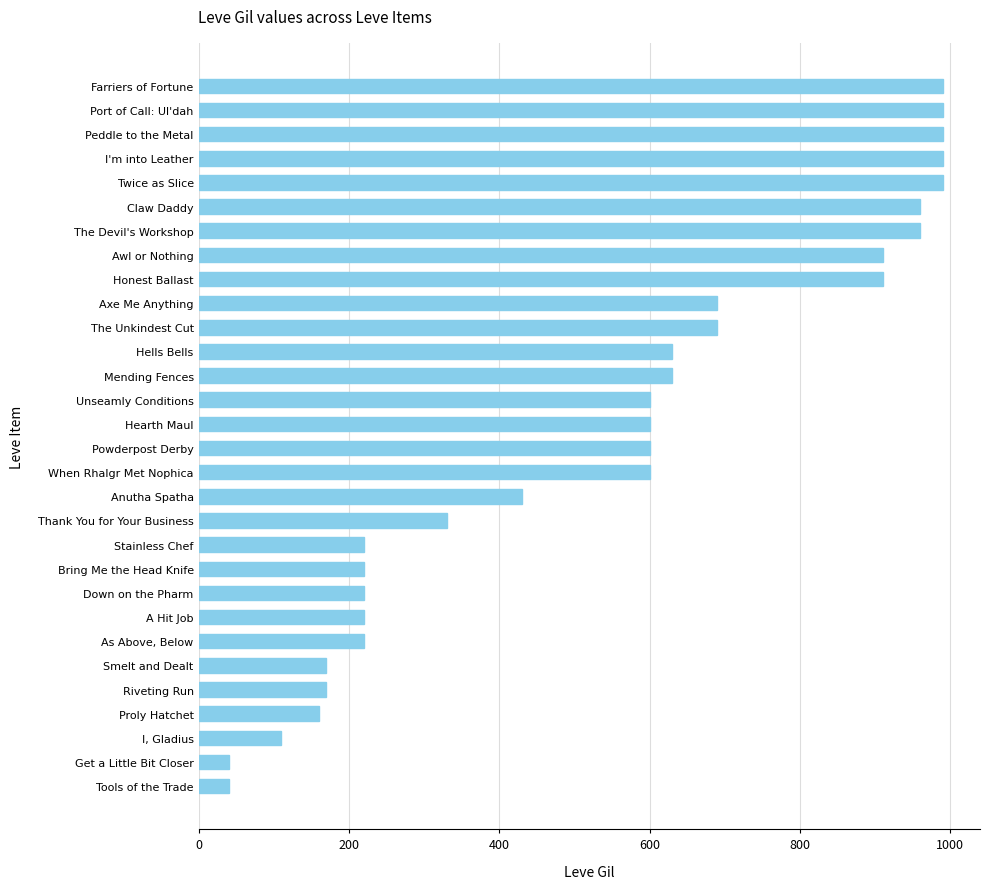

What is the smallest value displayed?

40